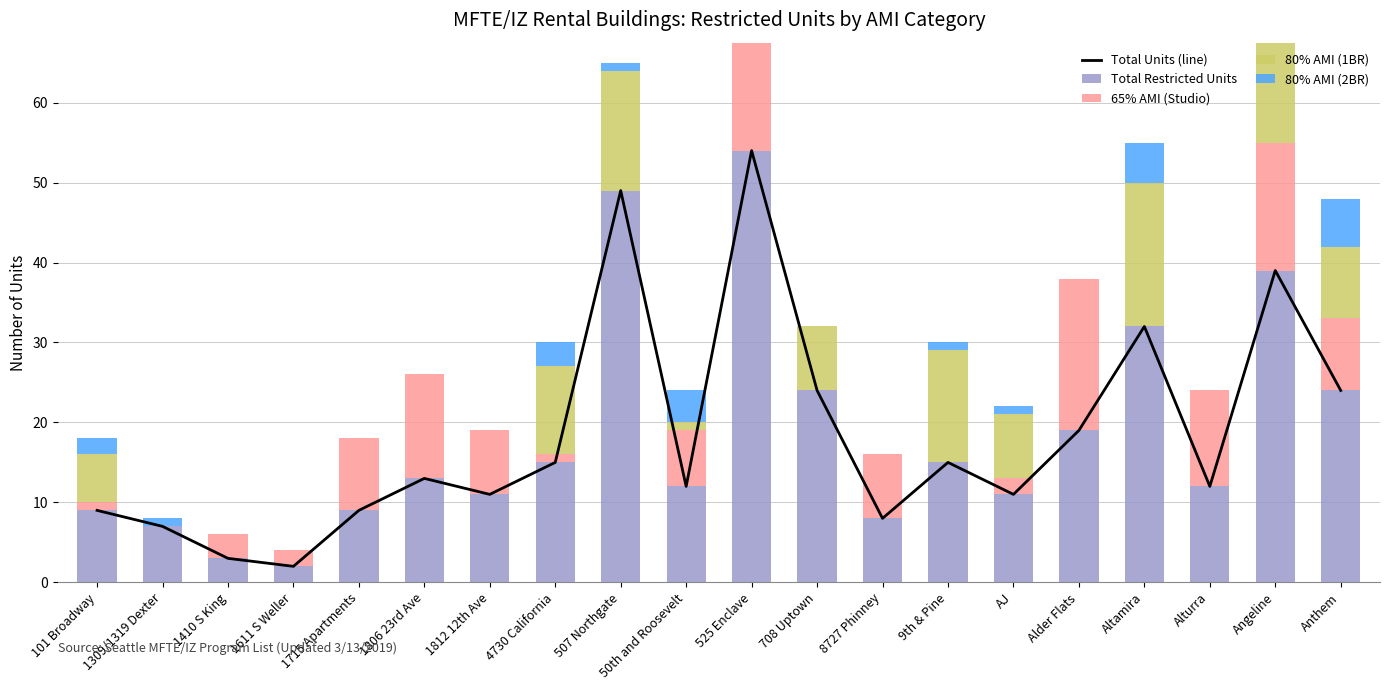

What is the label of the 5th bar from the left?

1715 Apartments